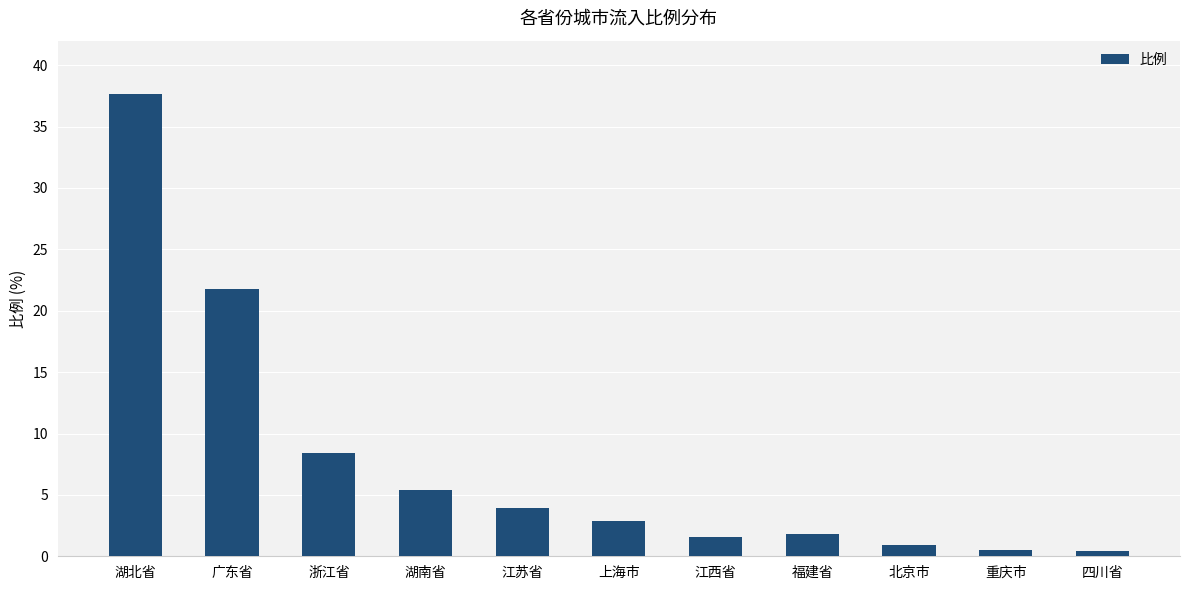

What position from the right is 四川省?

1